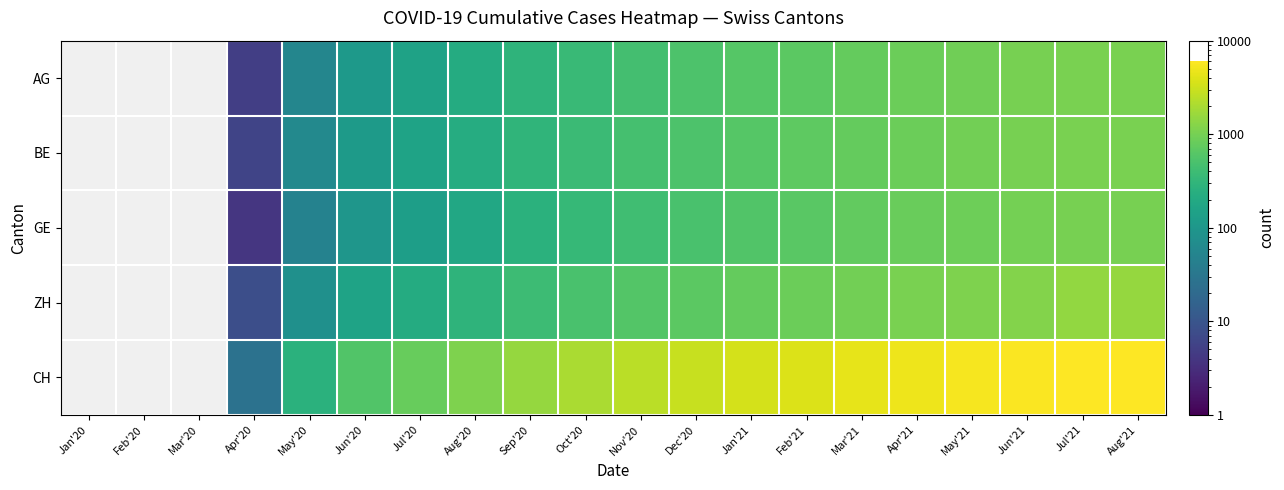

The value of GE at Dec'20 is 837.3. True or false?

False